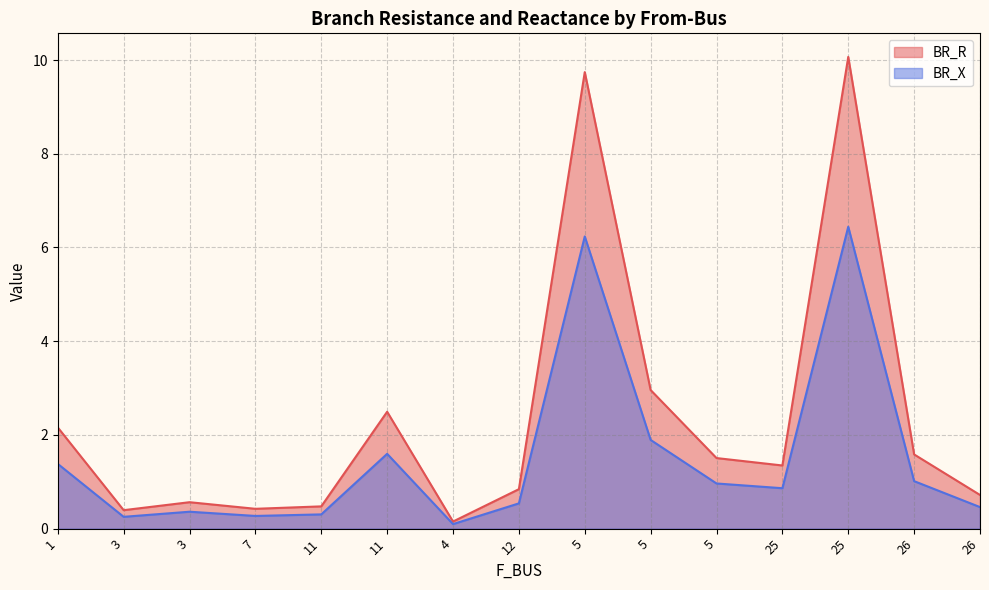

True or false: BR_R and BR_X intersect in this chart.

False